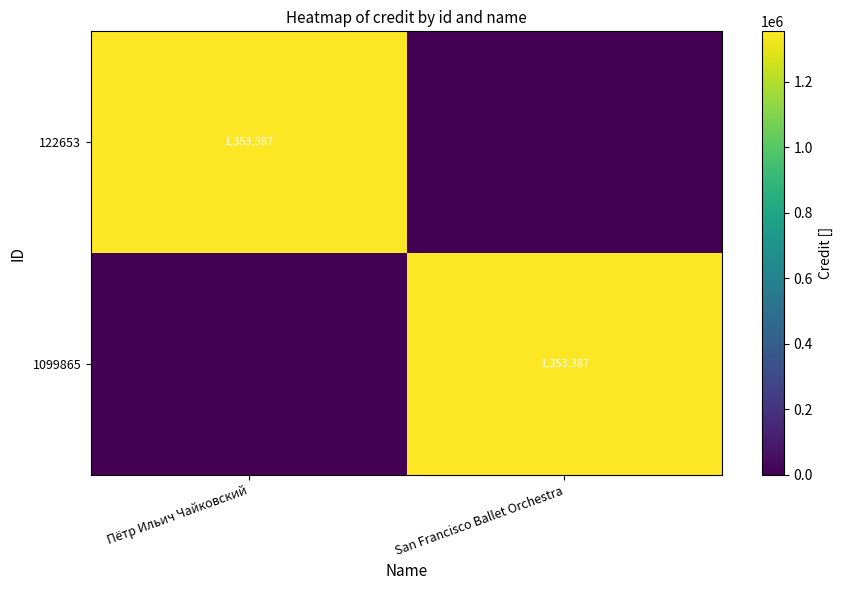

Which has a higher value, San Francisco Ballet Orchestra or Пётр Ильич Чайковский?

Пётр Ильич Чайковский